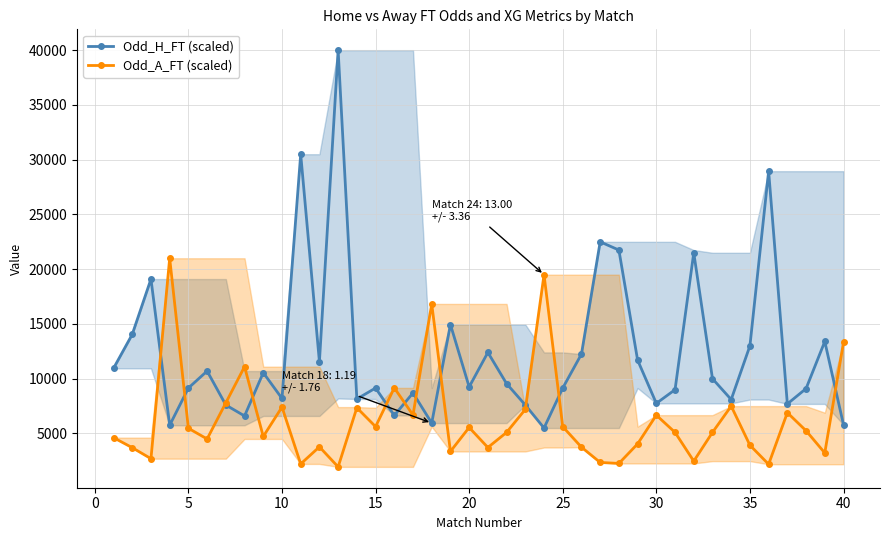

The value of Odd_A_FT (scaled) at 40 is 13320.0. True or false?

True